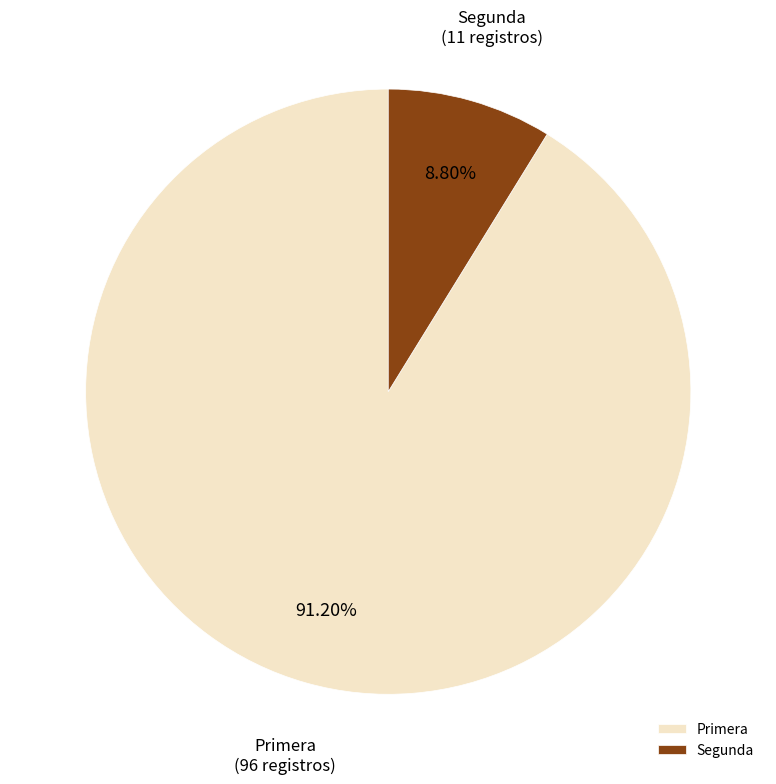

Between Segunda and Primera, which is larger?

Primera